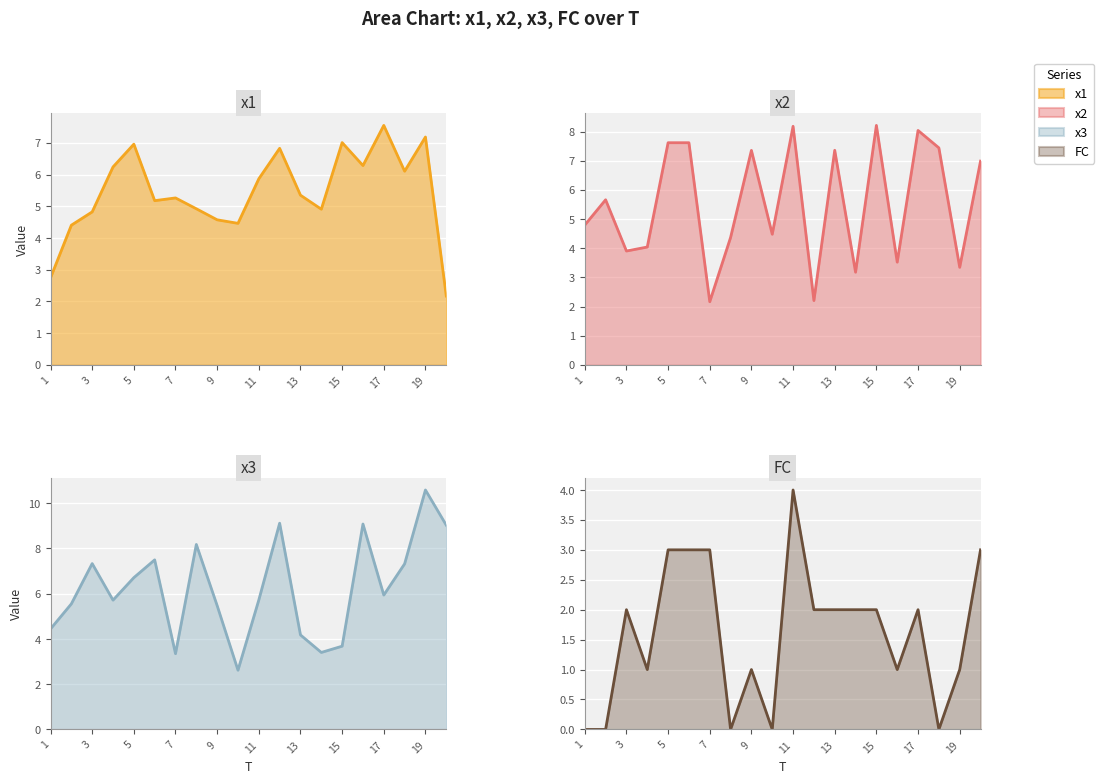

Reading right to left, what are all the values shown in this chart?

x1: 2.2	7.2	6.1	7.5	6.3	7.0	4.9	5.3	6.8	5.9	4.5	4.6	4.9	5.3	5.2	7.0	6.2	4.8	4.4	2.7
x2: 7.0	3.3	7.4	8.0	3.5	8.2	3.2	7.4	2.2	8.2	4.5	7.4	4.4	2.2	7.6	7.6	4.0	3.9	5.7	4.8
x3: 9.0	10.6	7.3	5.9	9.1	3.7	3.4	4.2	9.1	5.7	2.6	5.5	8.2	3.3	7.5	6.7	5.7	7.3	5.6	4.4
FC: 3.0	1.0	0.0	2.0	1.0	2.0	2.0	2.0	2.0	4.0	0.0	1.0	0.0	3.0	3.0	3.0	1.0	2.0	0.0	0.0